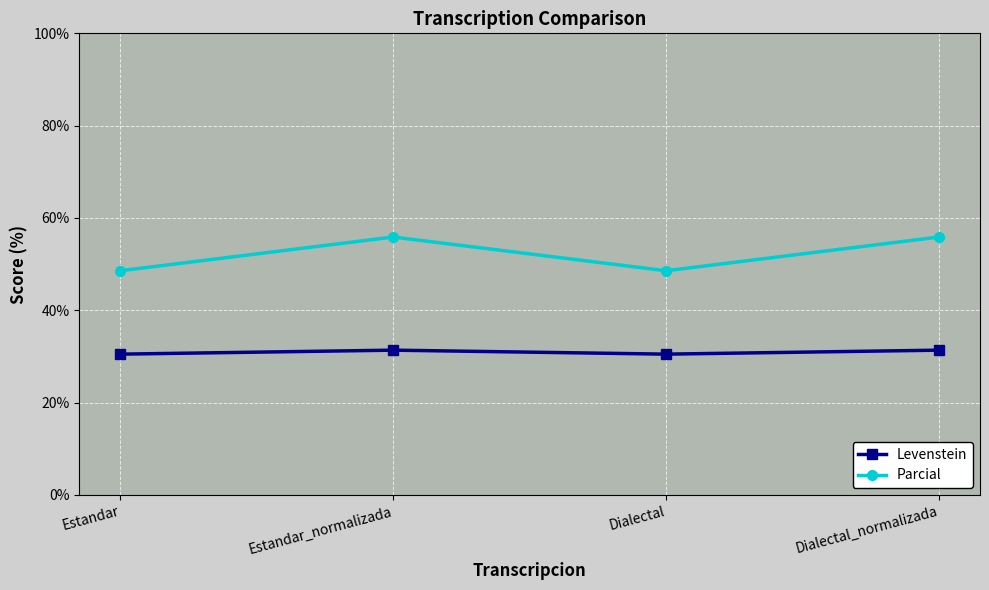

How many lines are shown in the chart?

2